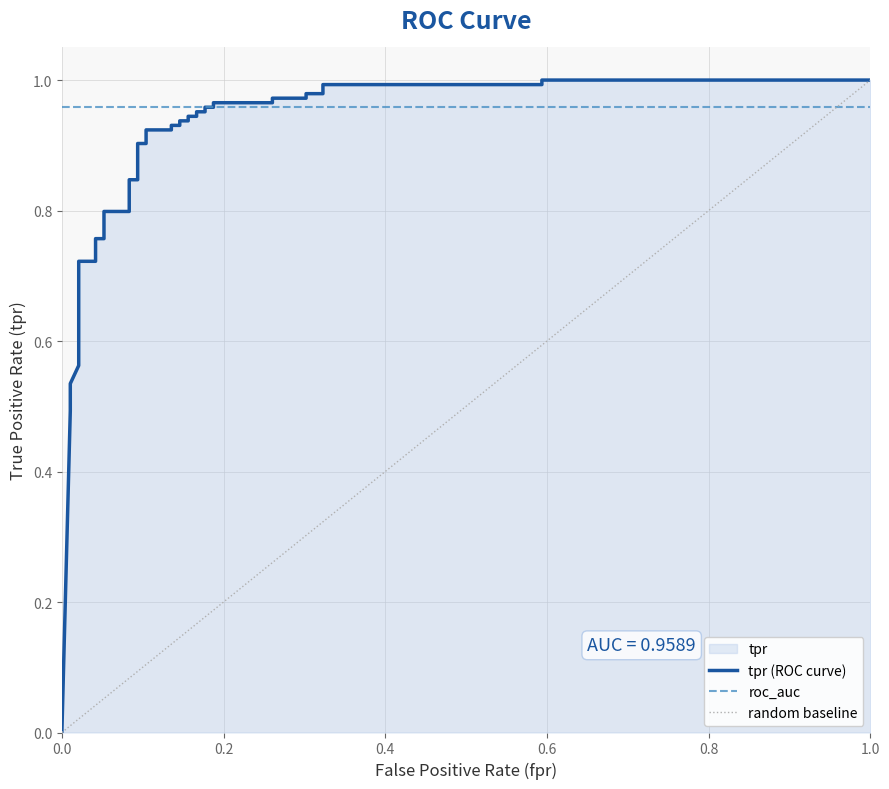

Is it true that the value at 11 is 0.3?

False